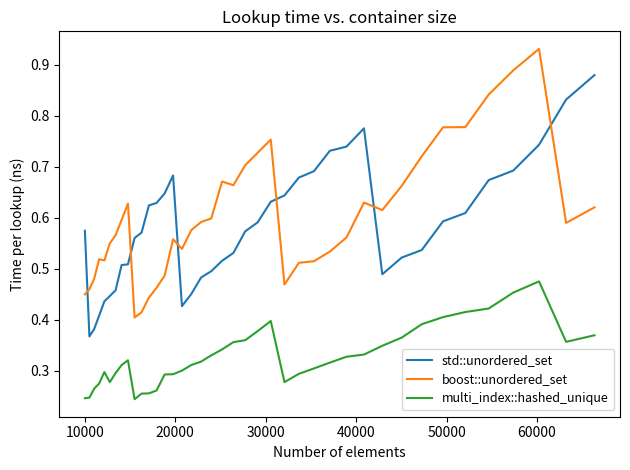

List the series in order of their peak value, lowest first.

multi_index::hashed_unique, std::unordered_set, boost::unordered_set